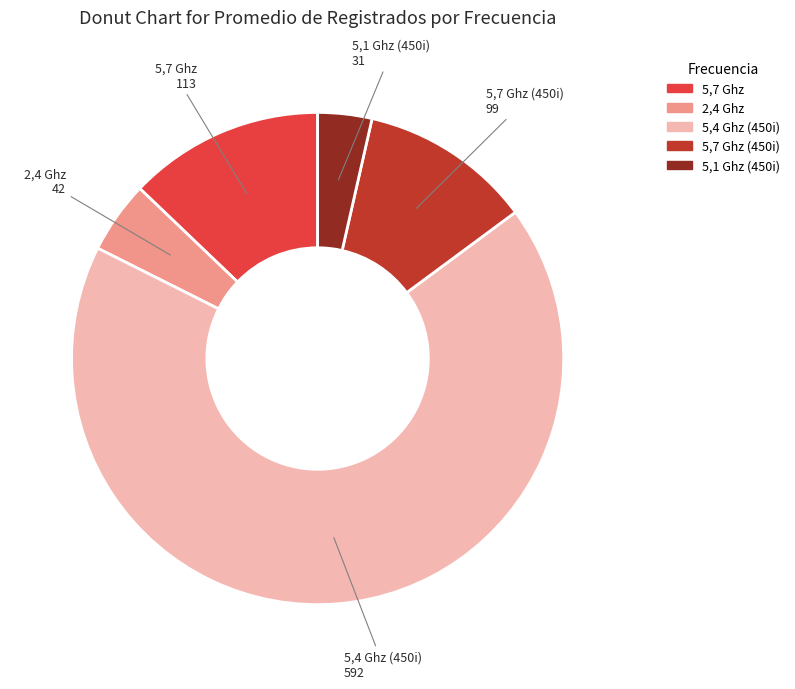

Is there a majority slice in this chart?

Yes